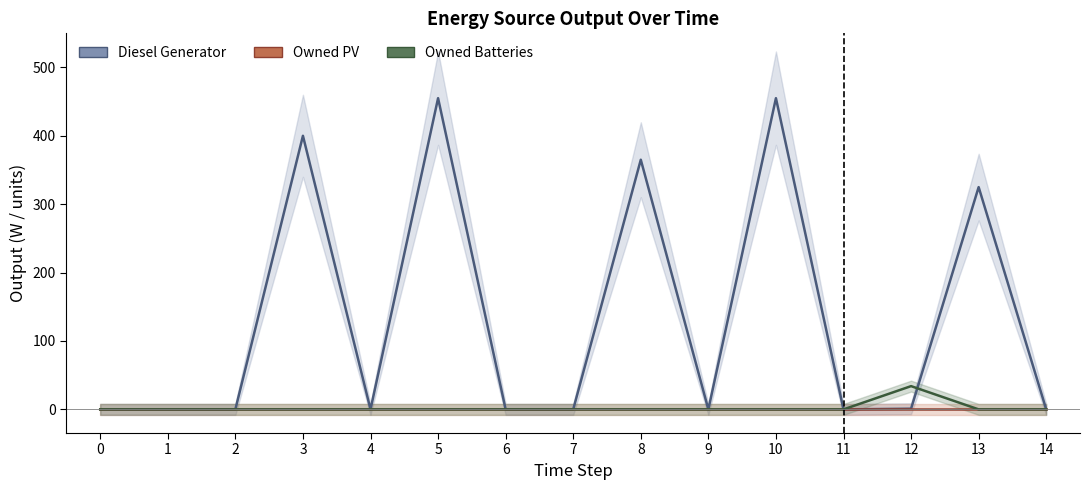

True or false: Owned Batteries and Owned PV cross at least once.

False